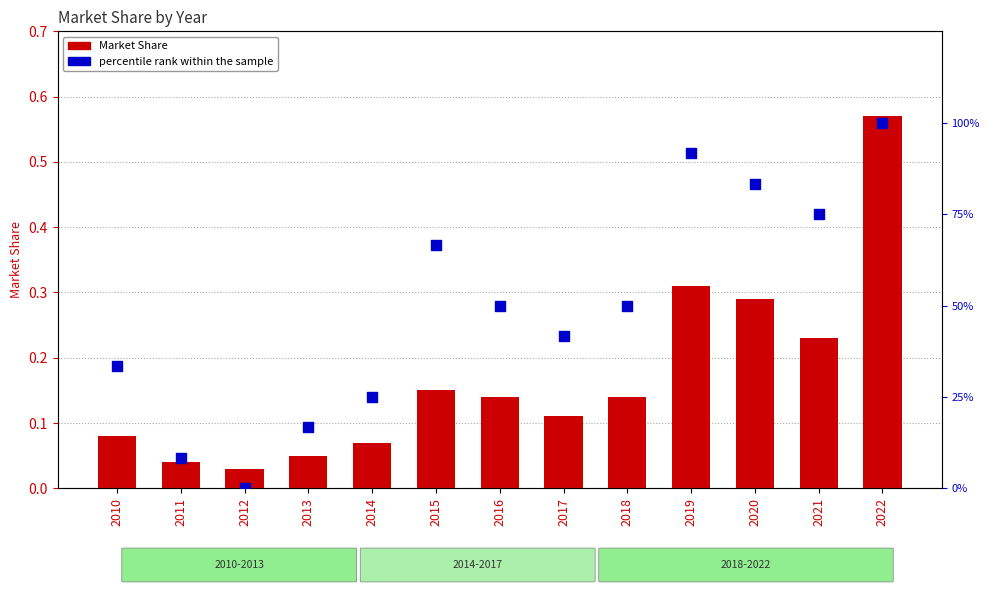

At how many categories does at least one series exceed 0?

13